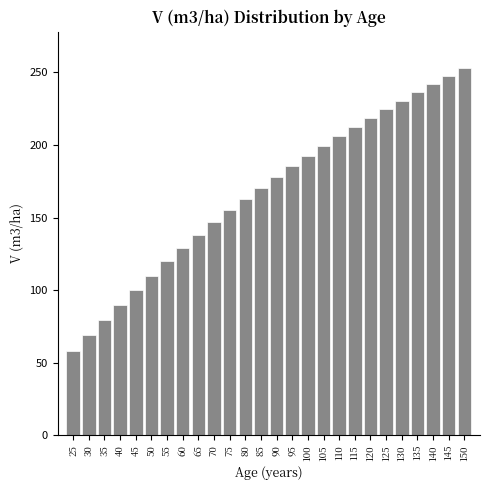

Which label corresponds to the smallest value in the chart?

25